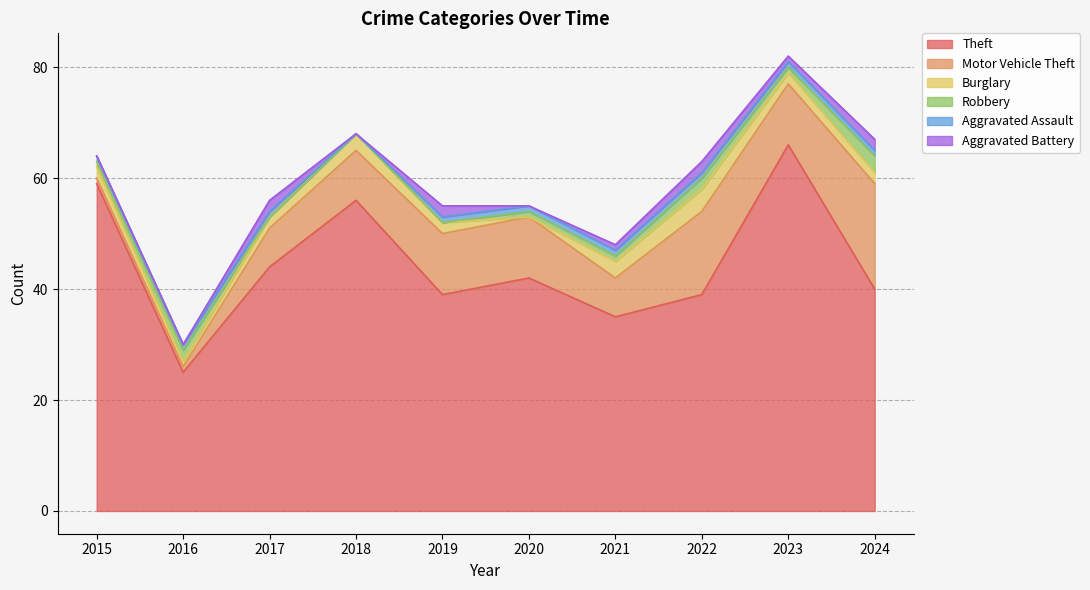

What is the value of the Robbery point at the 7th from the left?

1